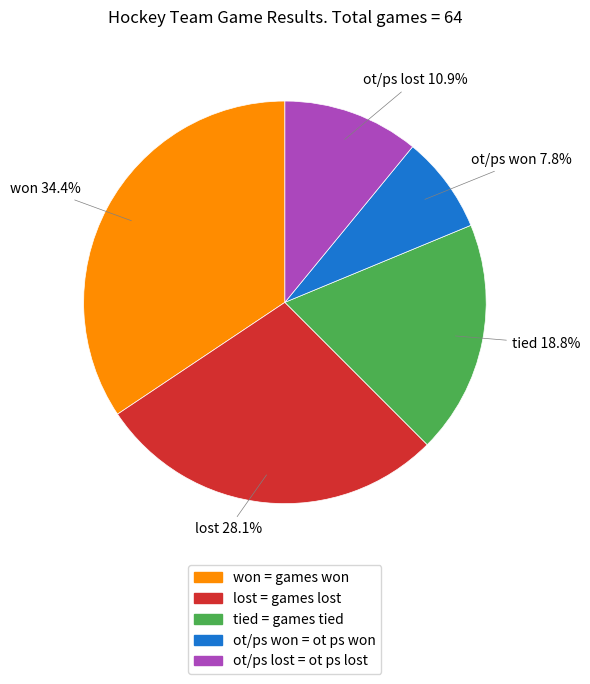

Rank the categories by value from lowest to highest.

ot/ps won, ot/ps lost, tied, lost, won